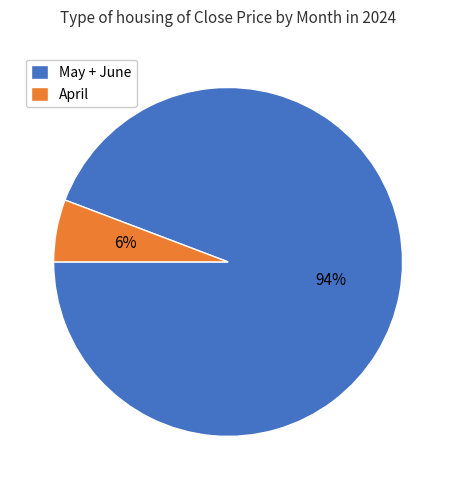

To the nearest percent, what percentage of the pie is April?

6%